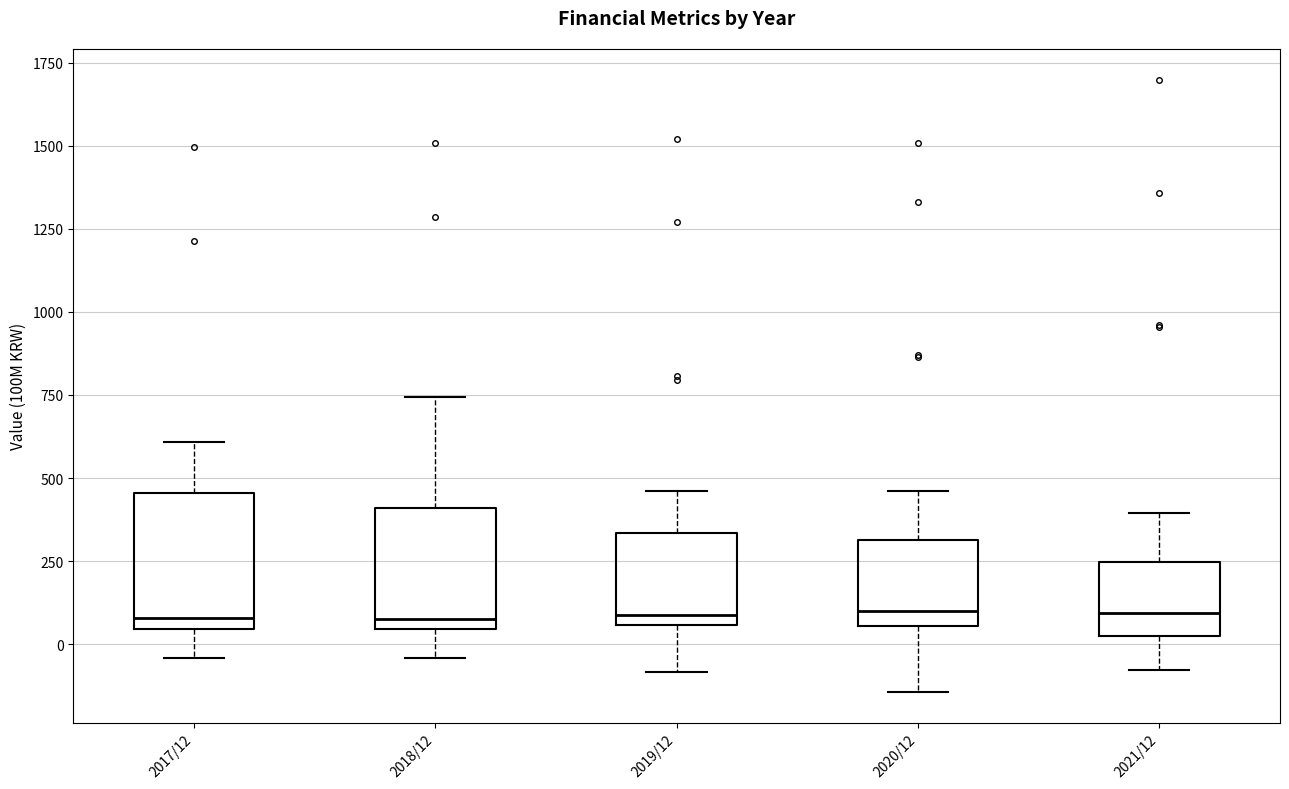

Reading left to right, read every box against the y-axis: the position of its median line, the range the box covers, and the ends of its whiskers. The values are not printed on the chart, so give them approximately, as read against the axis.

2017/12: median 100, box 50 to 450, whiskers -50 to 600
2018/12: median 100, box 50 to 400, whiskers -50 to 750
2019/12: median 100, box 50 to 350, whiskers -100 to 450
2020/12: median 100, box 50 to 300, whiskers -150 to 450
2021/12: median 100, box 50 to 250, whiskers -100 to 400